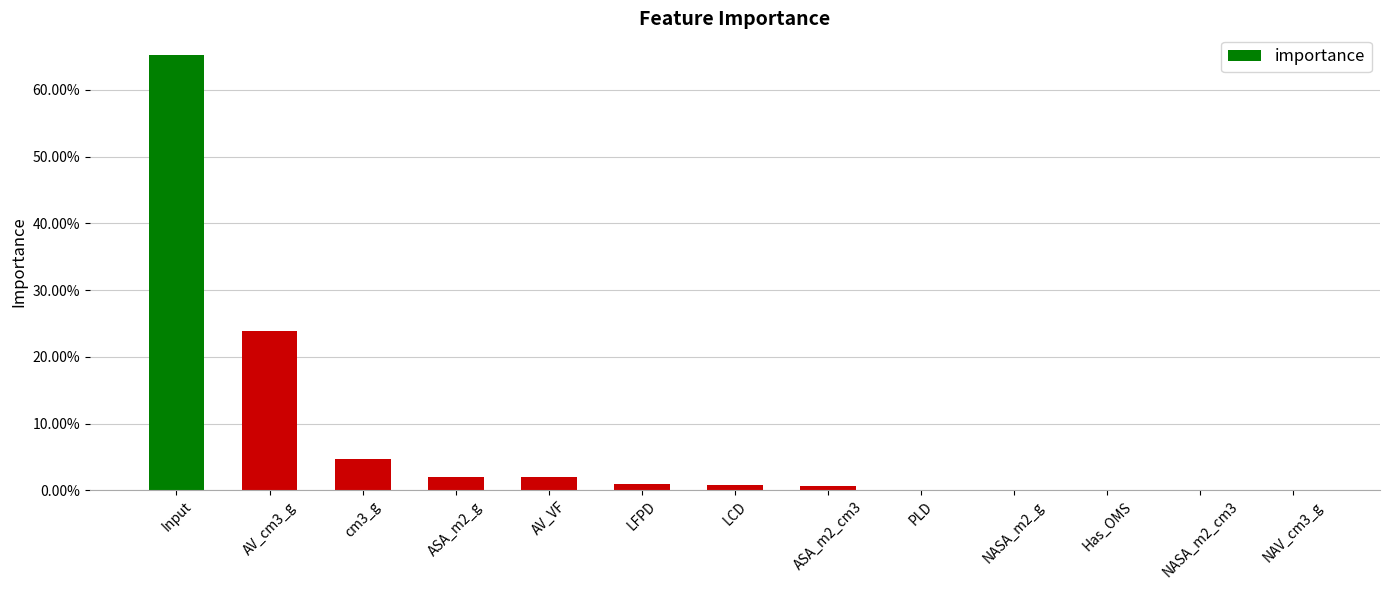

List the labels in order of value, largest first.

Input, AV_cm3_g, cm3_g, ASA_m2_g, AV_VF, LFPD, LCD, ASA_m2_cm3, PLD, NASA_m2_g, Has_OMS, NASA_m2_cm3, NAV_cm3_g